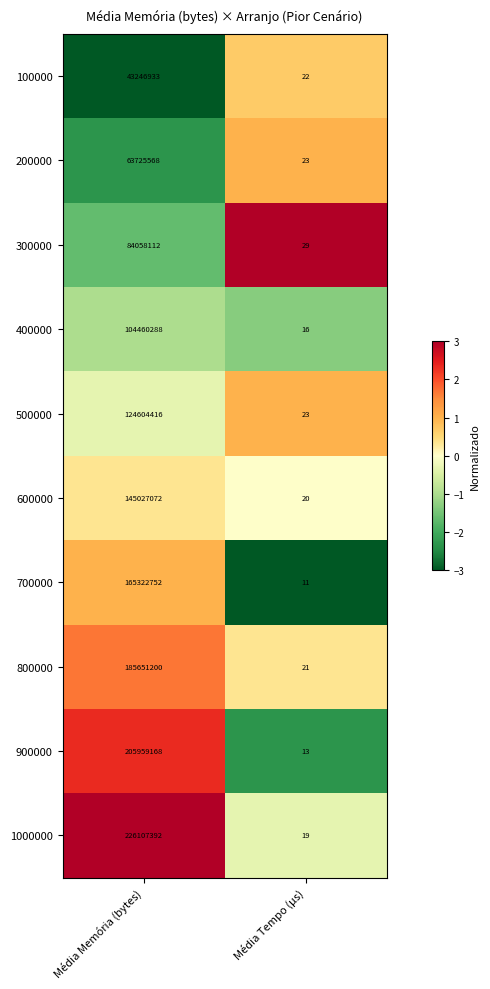

Which series has the largest total across all categories?

1000000